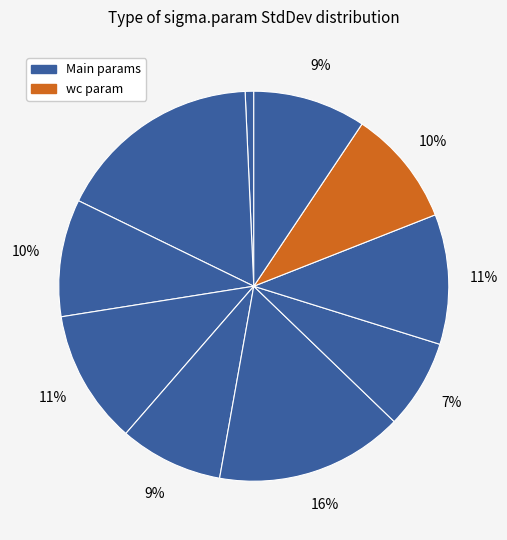

Which slice is the smallest?

const